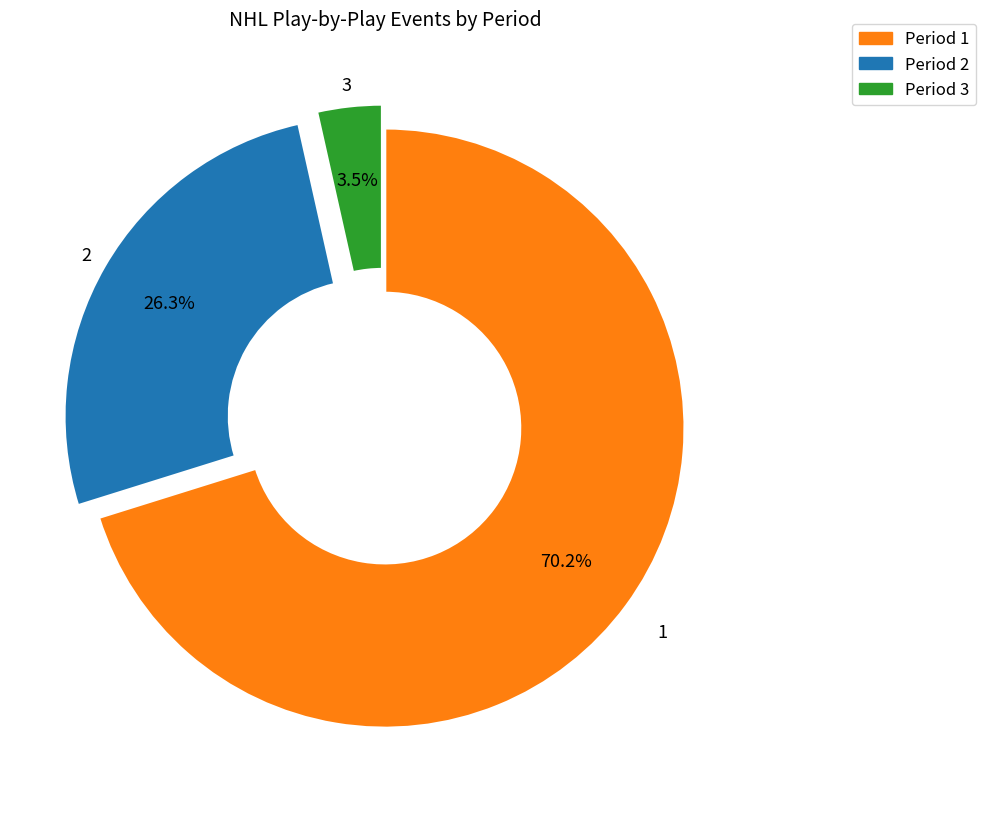

Is the sum of Period 2 and Period 1 greater than half?

Yes